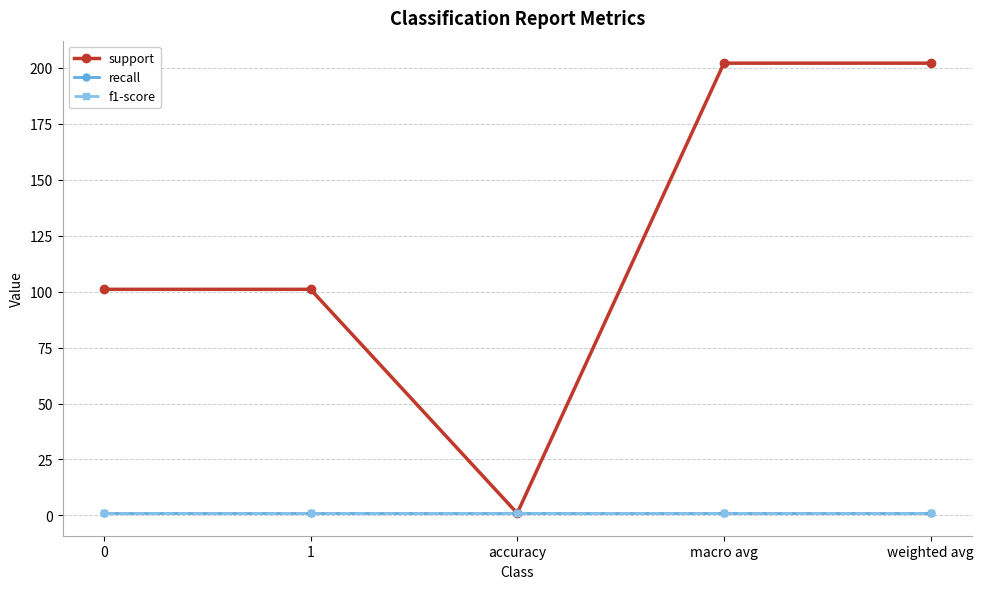

Is this an area chart (filled region under the line)?

No